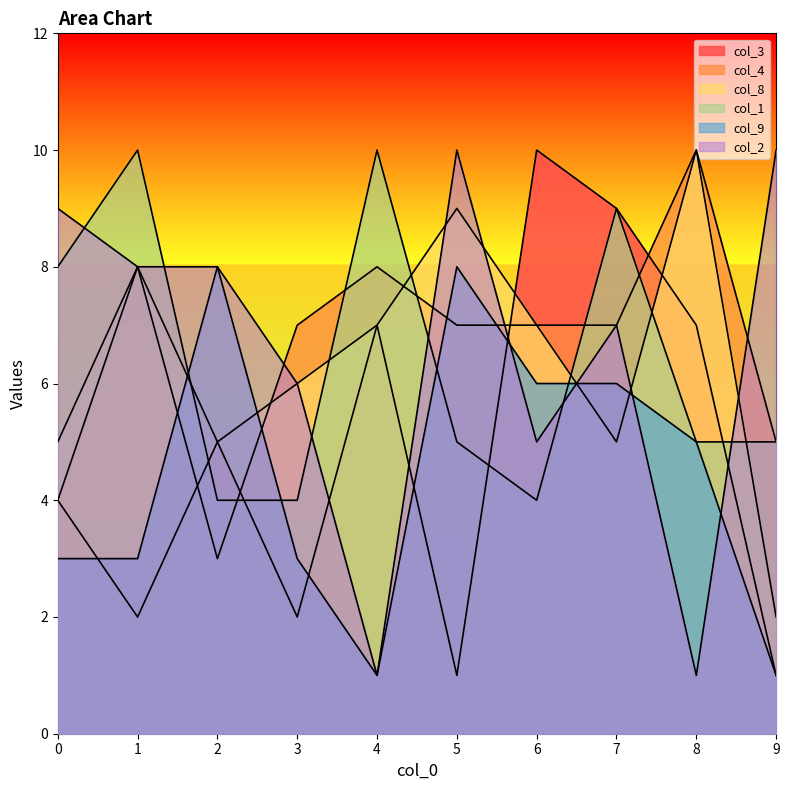

At which label does col_4 first exceed 7?

1